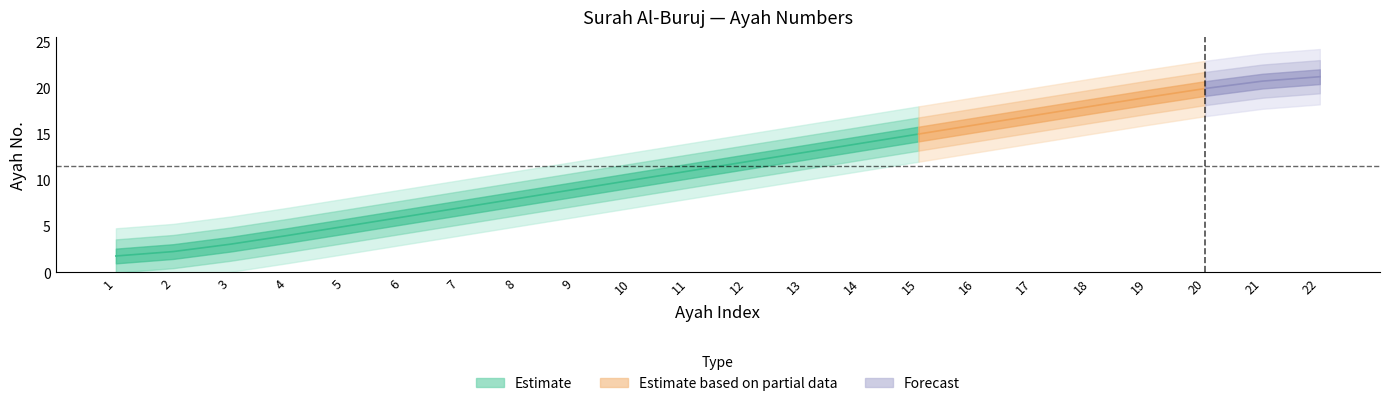

Reading left to right, what are all the values shown in this chart?

1=1	2=2	3=3	4=4	5=5	6=6	7=7	8=8	9=9	10=10	11=11	12=12	13=13	14=14	15=15	16=16	17=17	18=18	19=19	20=20	21=21	22=22